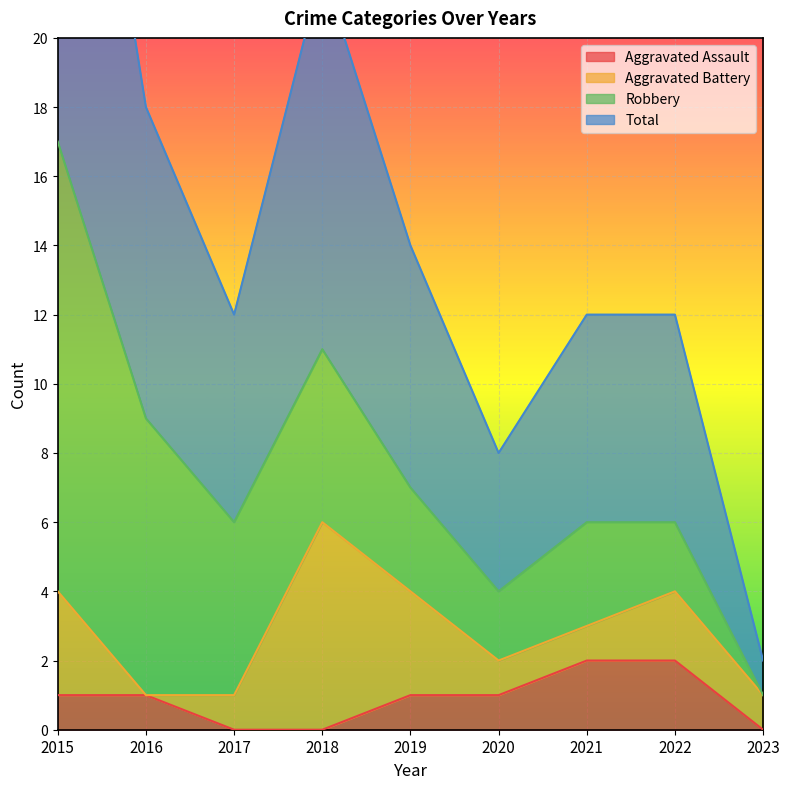

True or false: Aggravated Assault has a value of 1 at 2019.

True